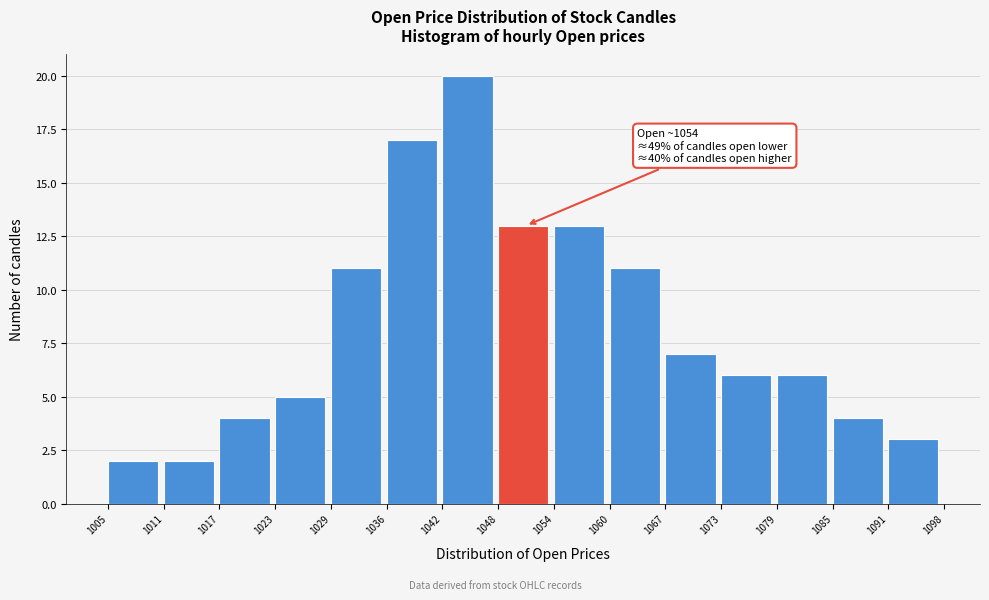

Which range on the x-axis has the tallest bar?

1042 to 1048